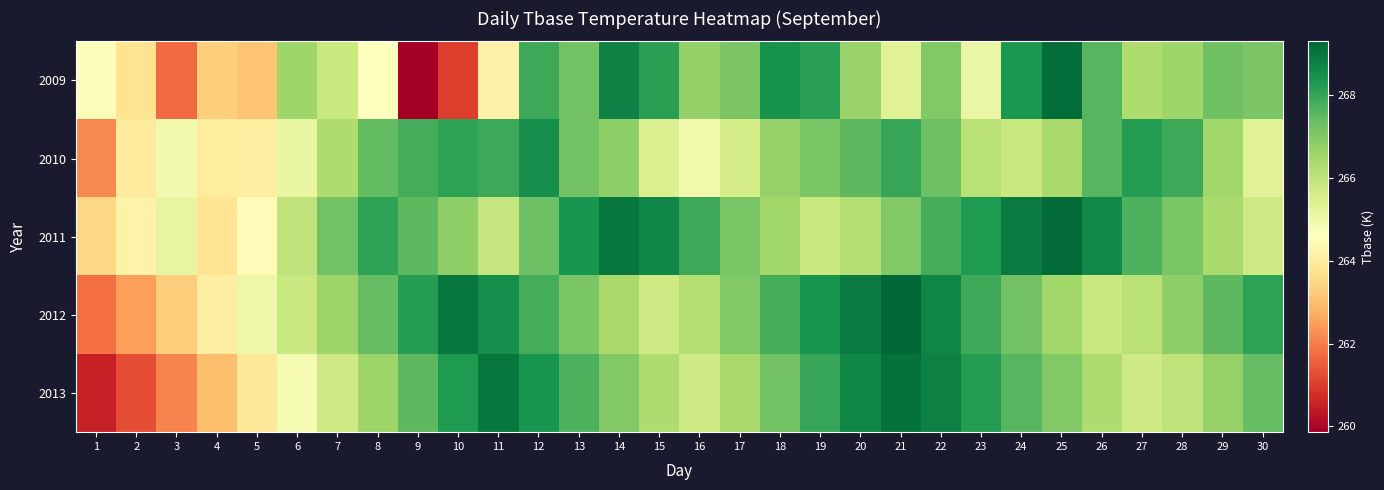

What is the total value across all series at 25?

1338.3